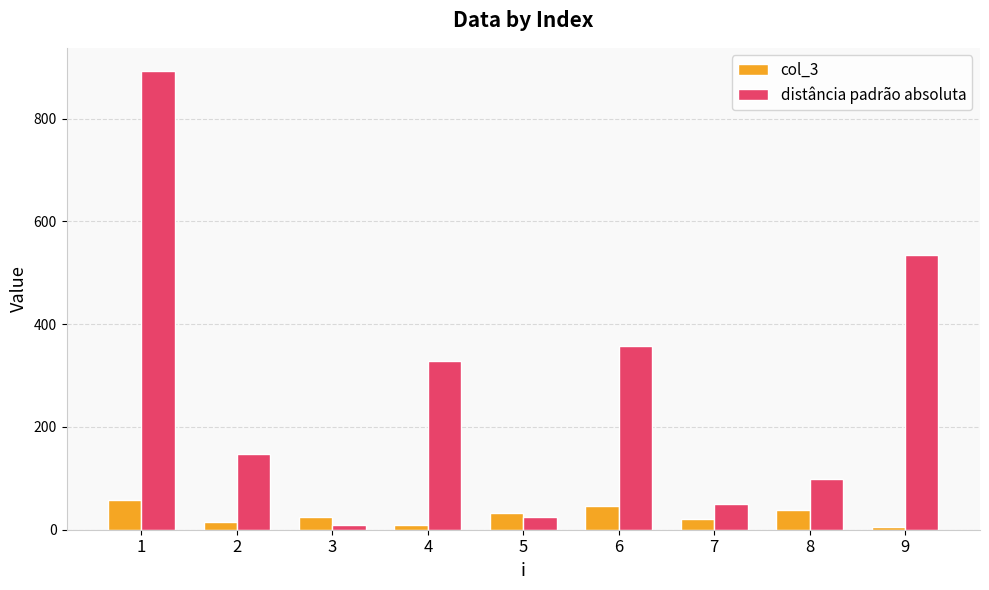

What is the value of the col_3 bar at the 7th from the left?

21.0